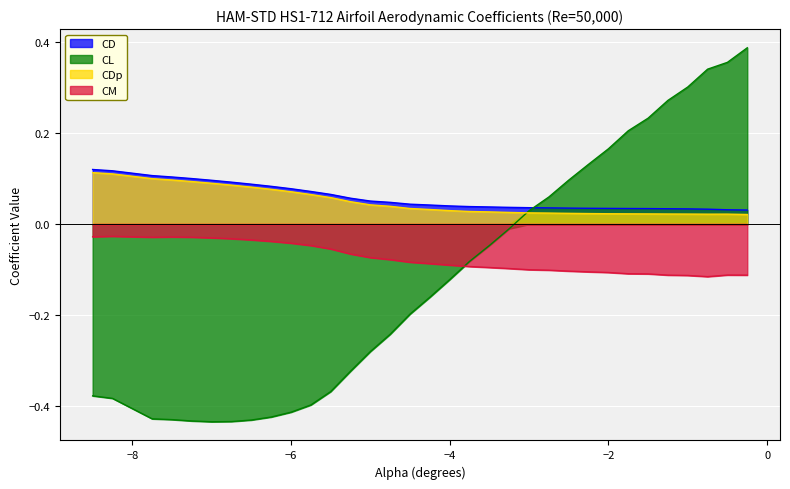

What is the difference between the highest and lowest values at -6.75?

0.5